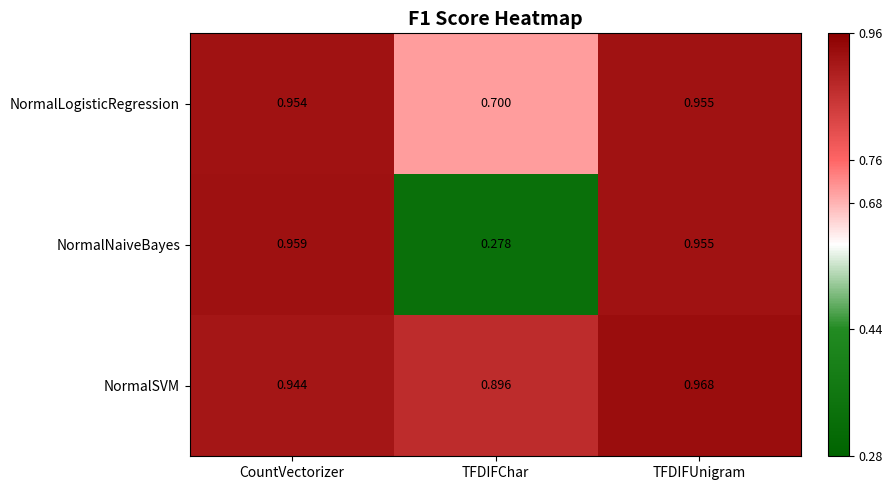

At which category is the sum across all series the highest?

TFDIFUnigram